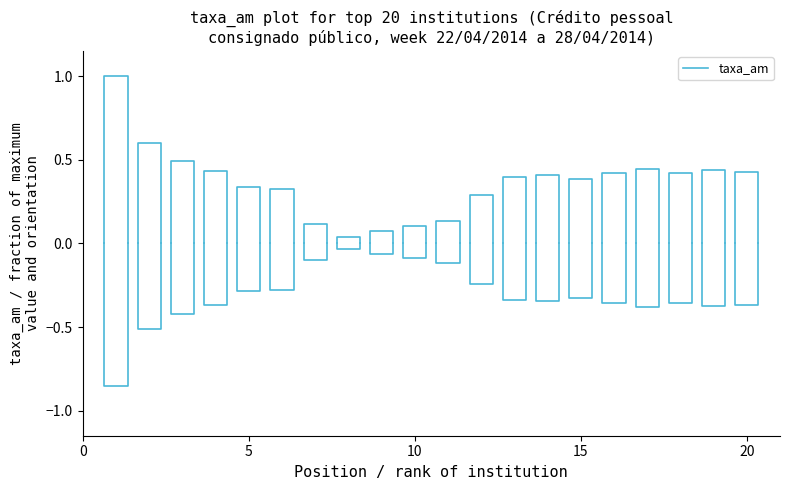

Count the values in the range 0 to 1.

4